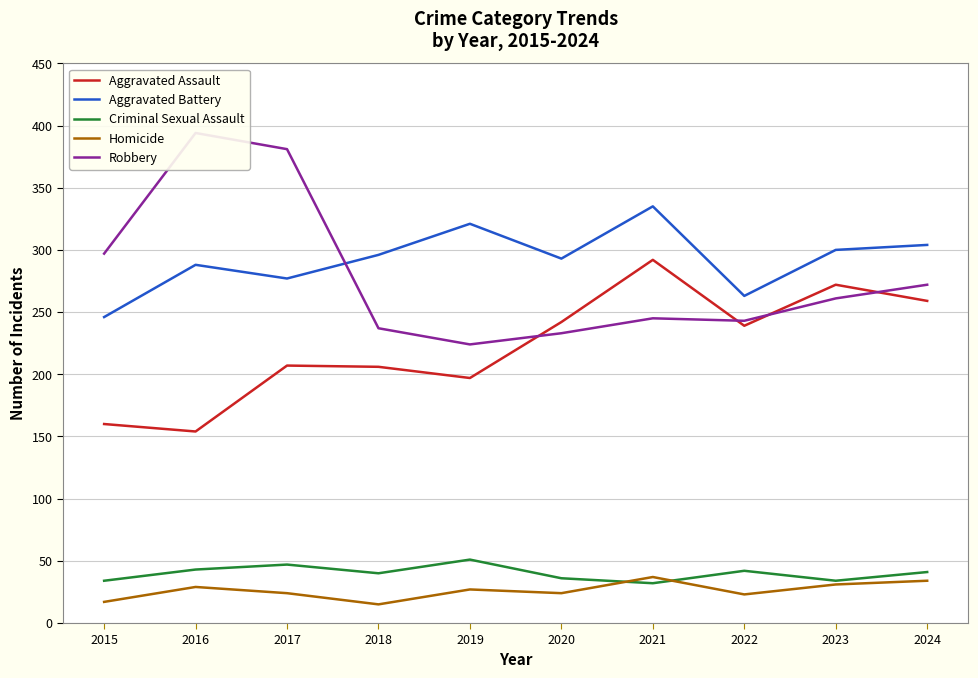

Reading left to right, extract all data points from this chart.

Aggravated Assault: 2015=160	2016=154	2017=207	2018=206	2019=197	2020=242	2021=292	2022=239	2023=272	2024=259
Aggravated Battery: 2015=246	2016=288	2017=277	2018=296	2019=321	2020=293	2021=335	2022=263	2023=300	2024=304
Criminal Sexual Assault: 2015=34	2016=43	2017=47	2018=40	2019=51	2020=36	2021=32	2022=42	2023=34	2024=41
Homicide: 2015=17	2016=29	2017=24	2018=15	2019=27	2020=24	2021=37	2022=23	2023=31	2024=34
Robbery: 2015=297	2016=394	2017=381	2018=237	2019=224	2020=233	2021=245	2022=243	2023=261	2024=272